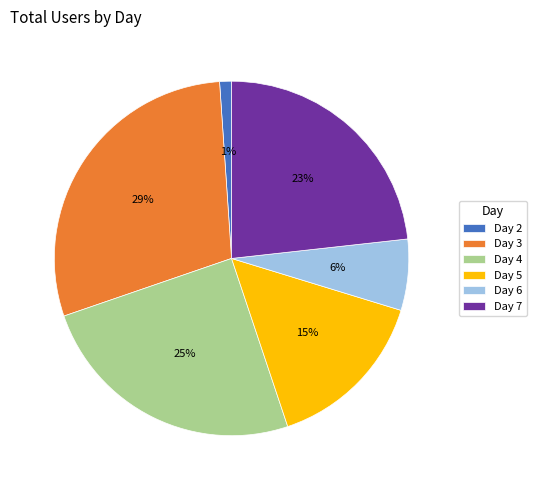

Which slice is the smallest?

Day 2